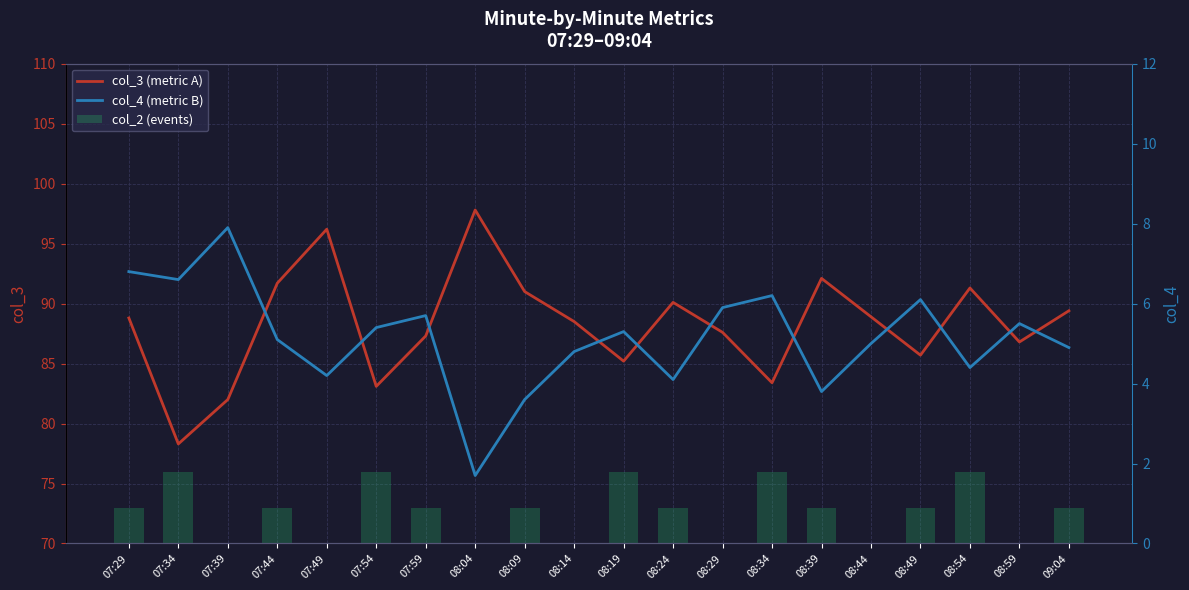

What is the sum of all col_3 (e.g. SpO2 %) values?

1765.2